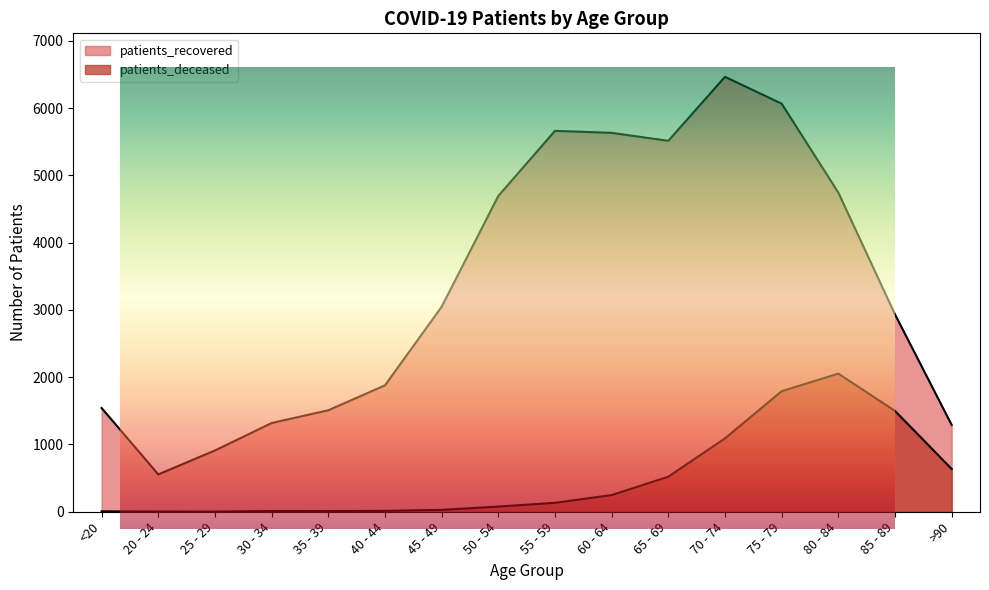

What is the spread (max minus min) of values at 25 - 29?

909